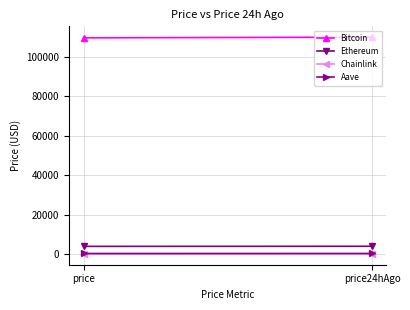

What is the highest value of the Aave series?

224.3